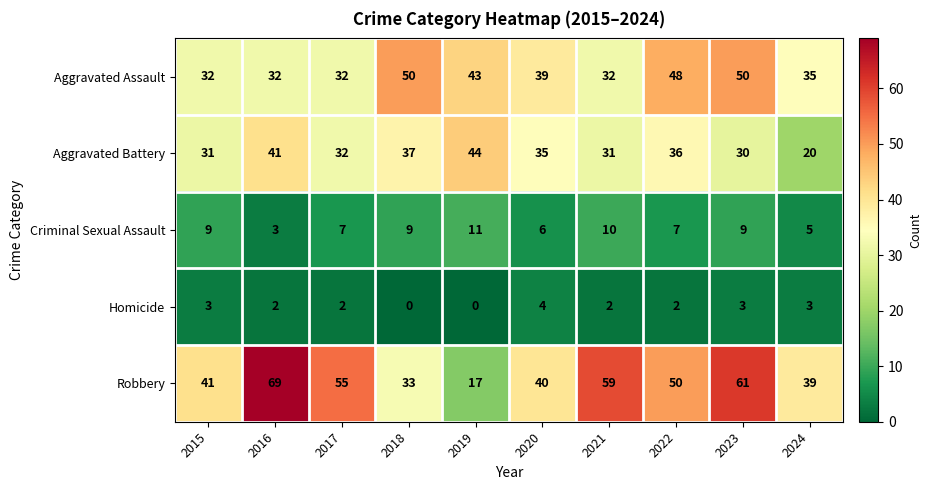

Rank the series at 2024 from lowest to highest value.

Homicide, Criminal Sexual Assault, Aggravated Battery, Aggravated Assault, Robbery